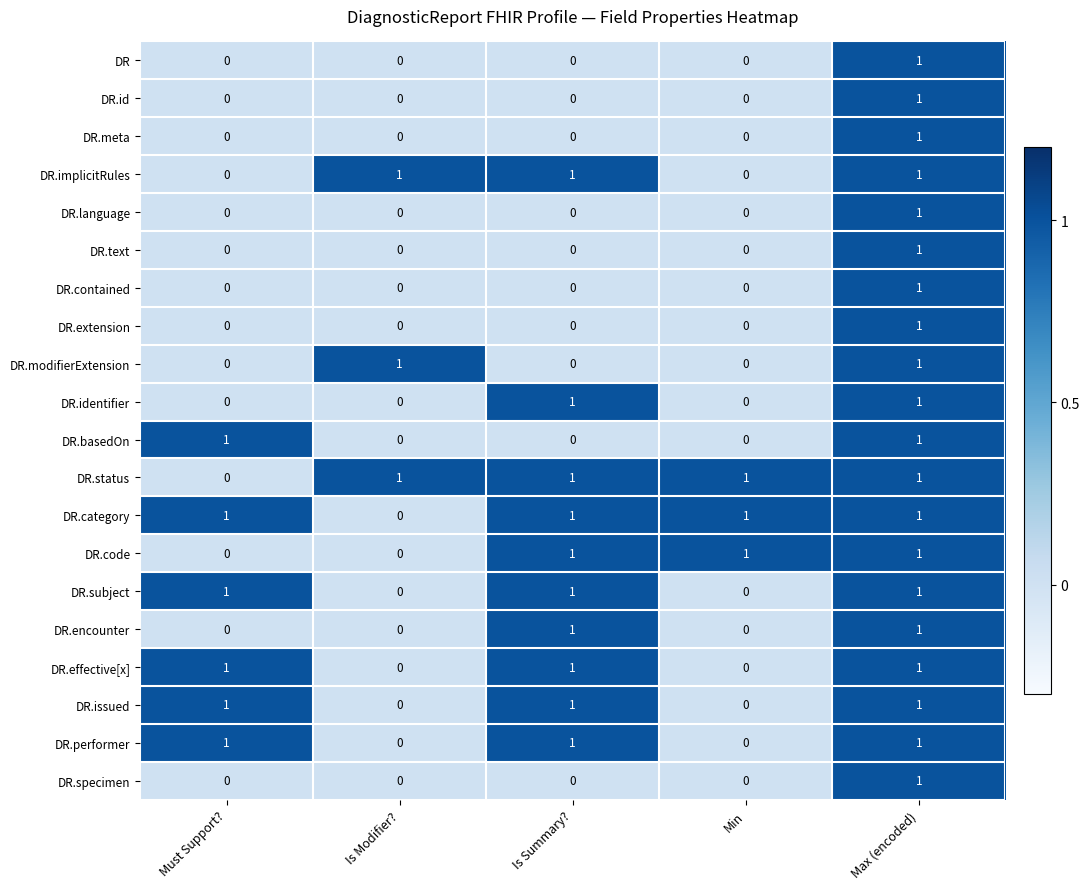

What is the sum of all DR.implicitRules values?

3